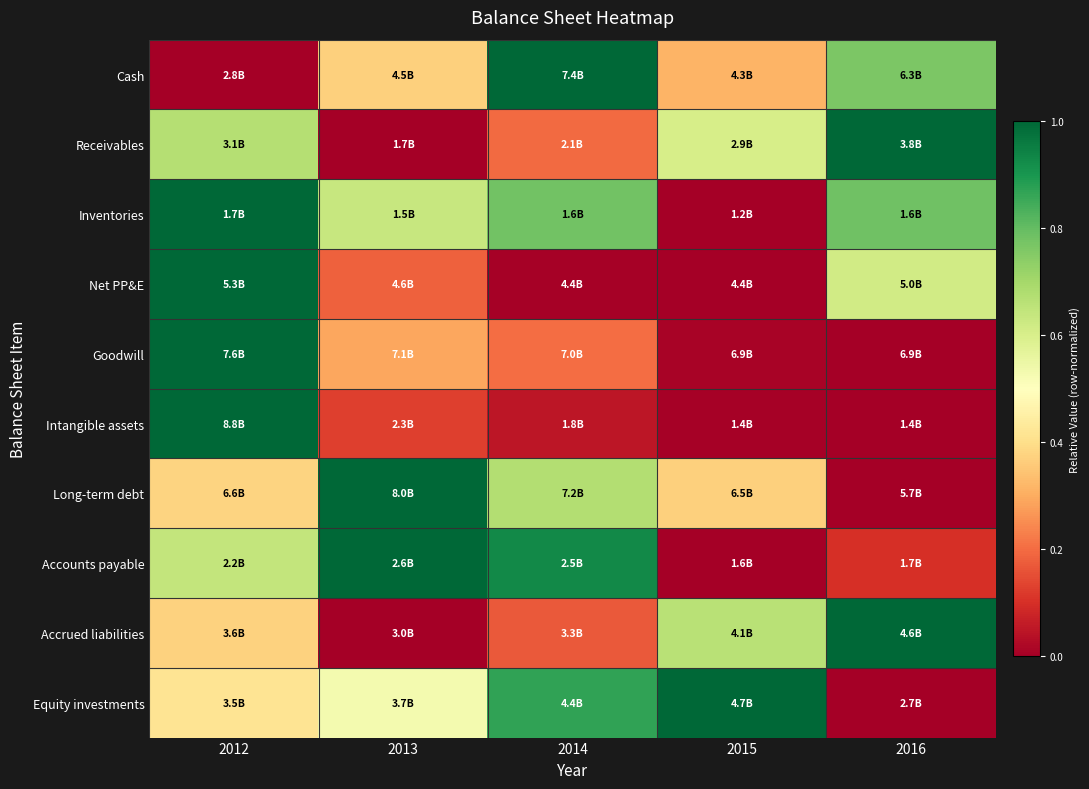

What is the spread (max minus min) of values at 2016?

1.0